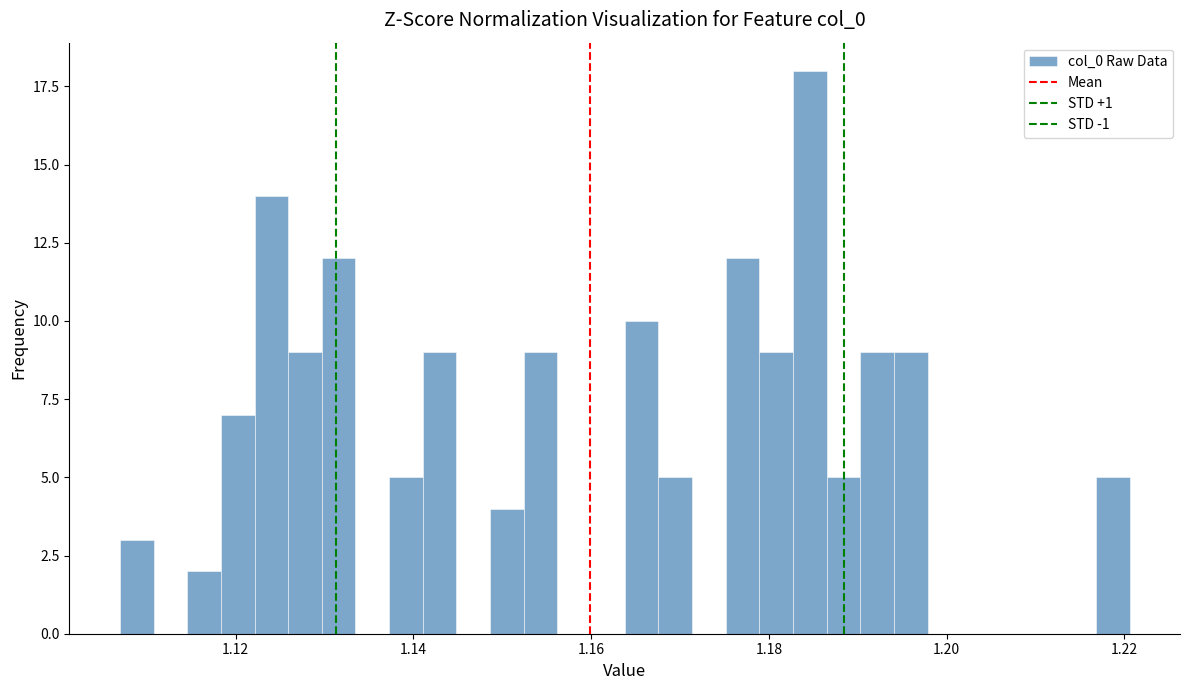

Read against the x-axis, roughly where is the centre of the tallest bar?

1.184